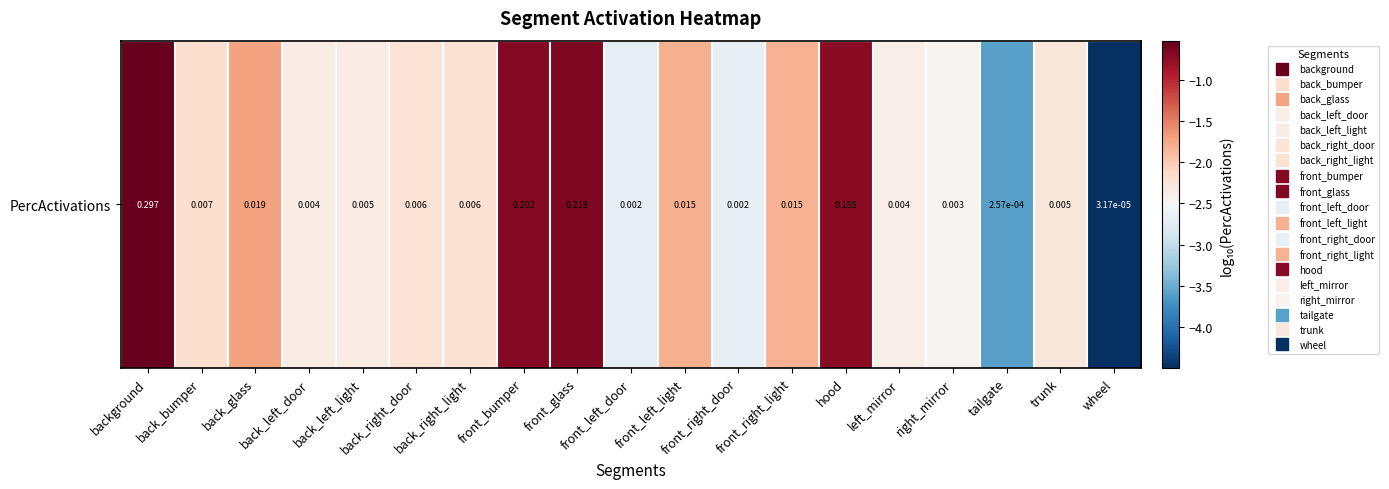

Count the number of data series in this chart.

1